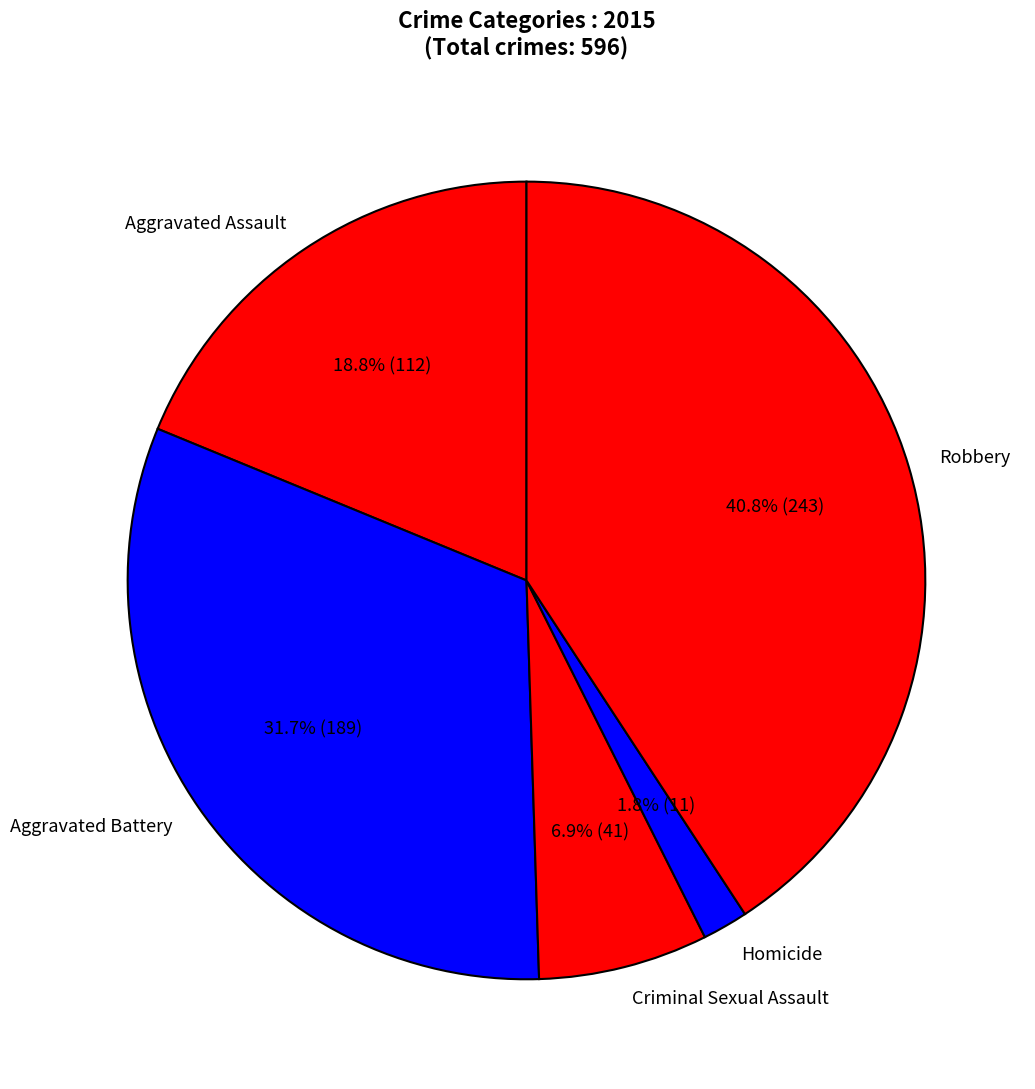

Is Homicide the majority of the pie?

No